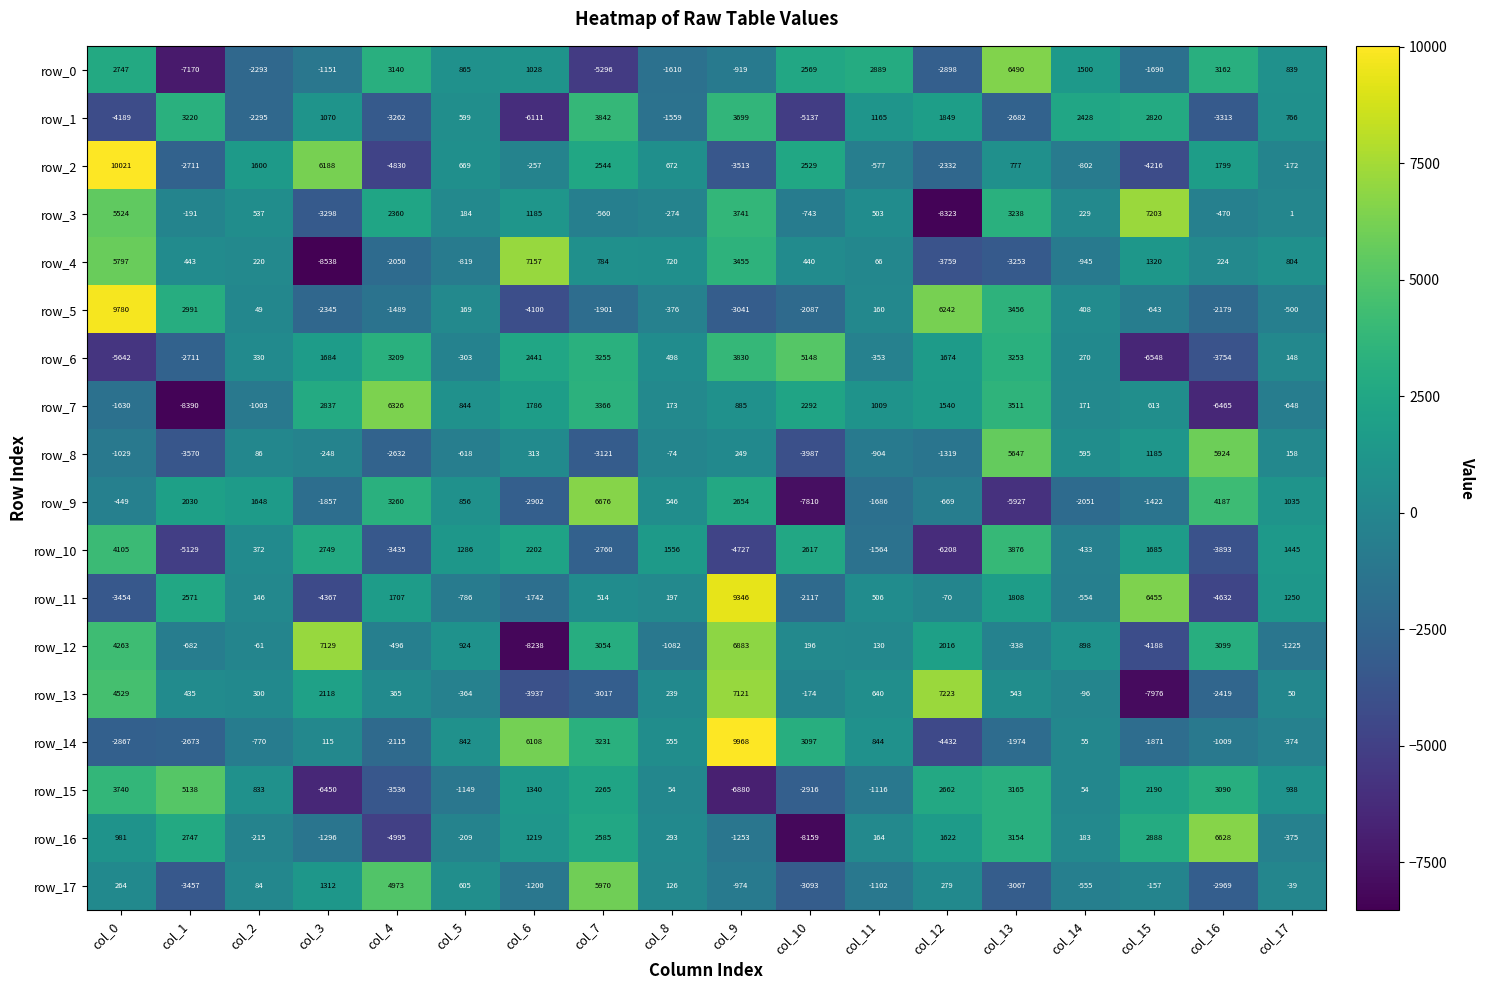

Which series has the largest total across all categories?

row_12